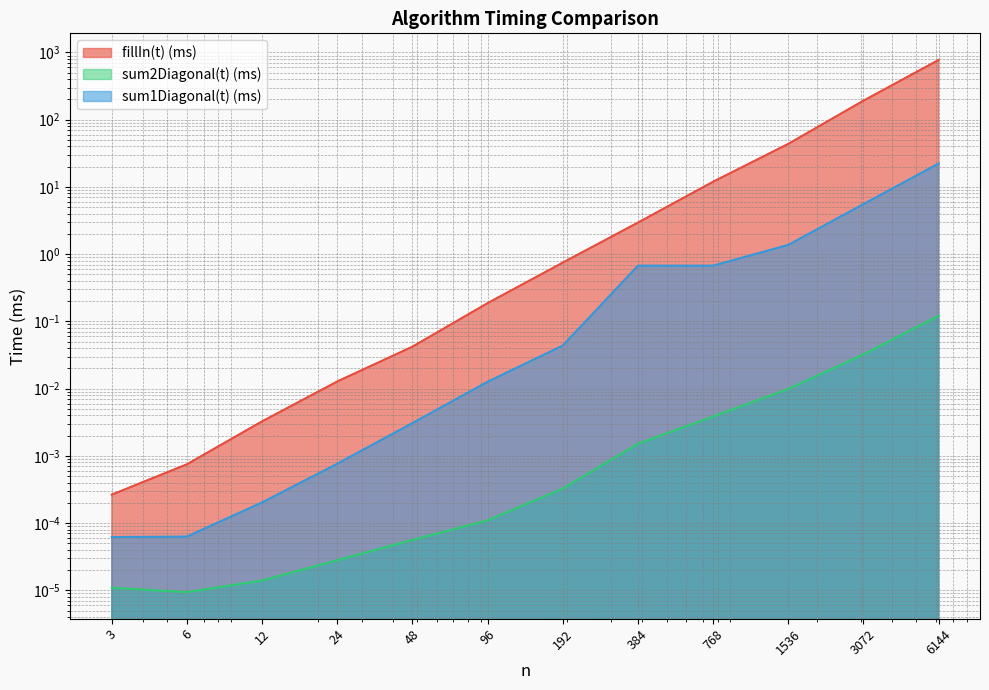

How many data points does each series have?

12